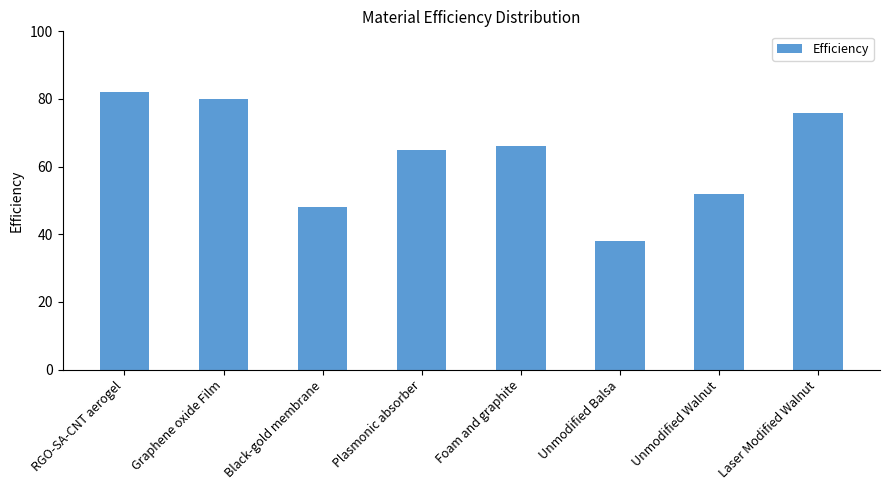

How many bars are there in total?

8